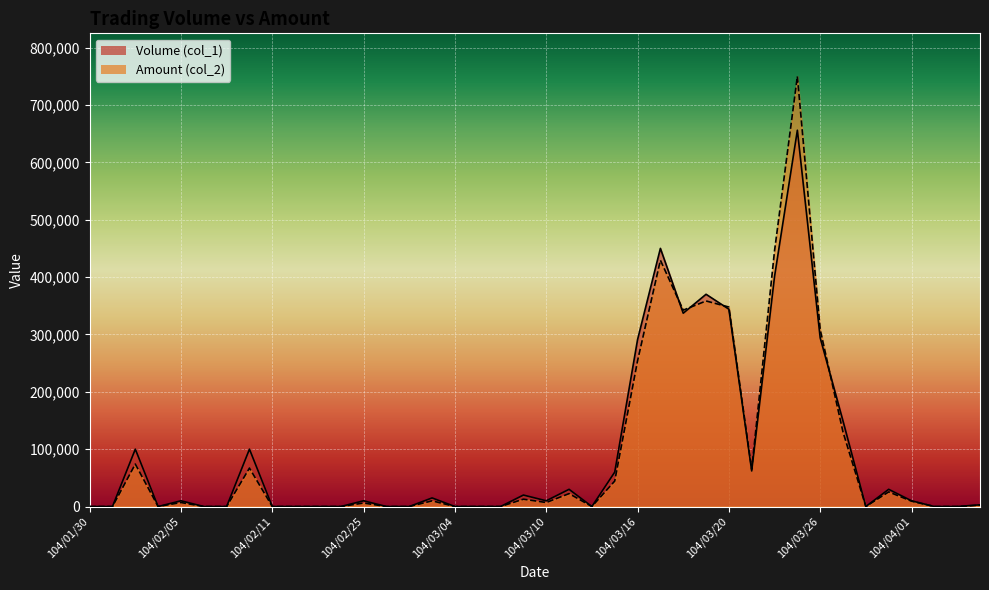

Which series has the largest total across all categories?

Volume (col_1)